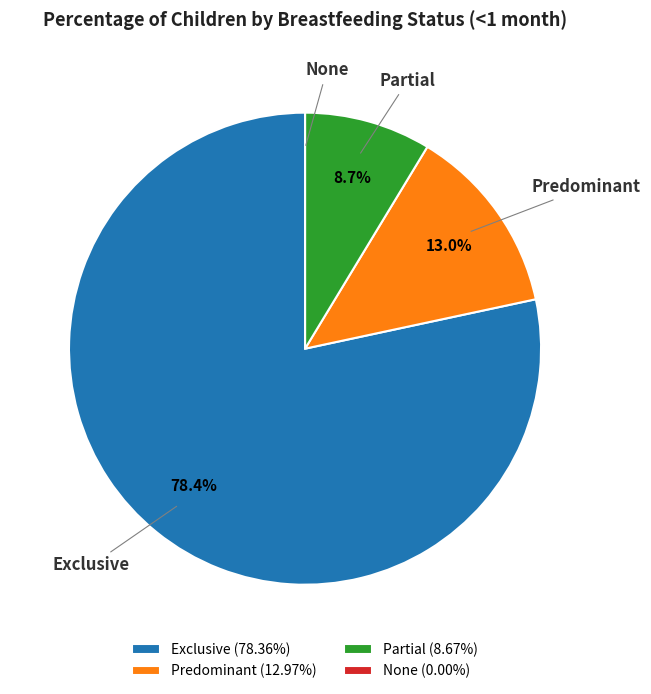

How much of the chart is everything except Predominant (12.97%)?

87.0%